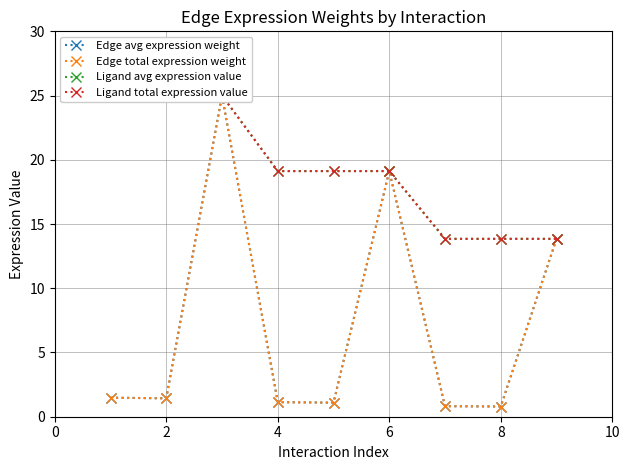

Does the chart have visible grid lines?

Yes